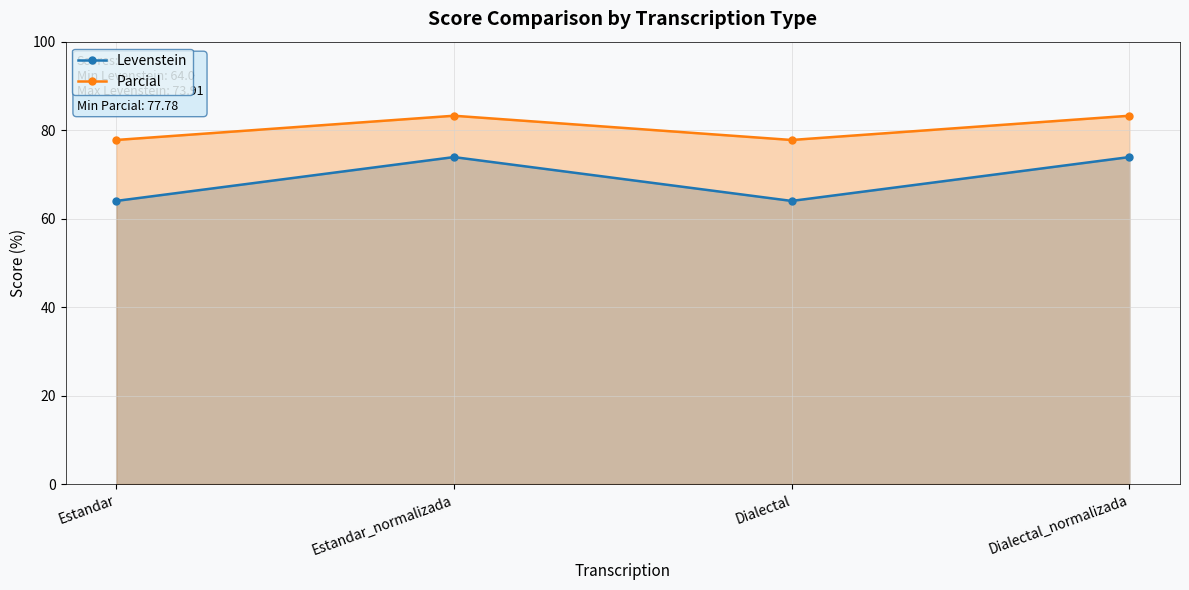

What is the minimum value for Levenstein?

64.0